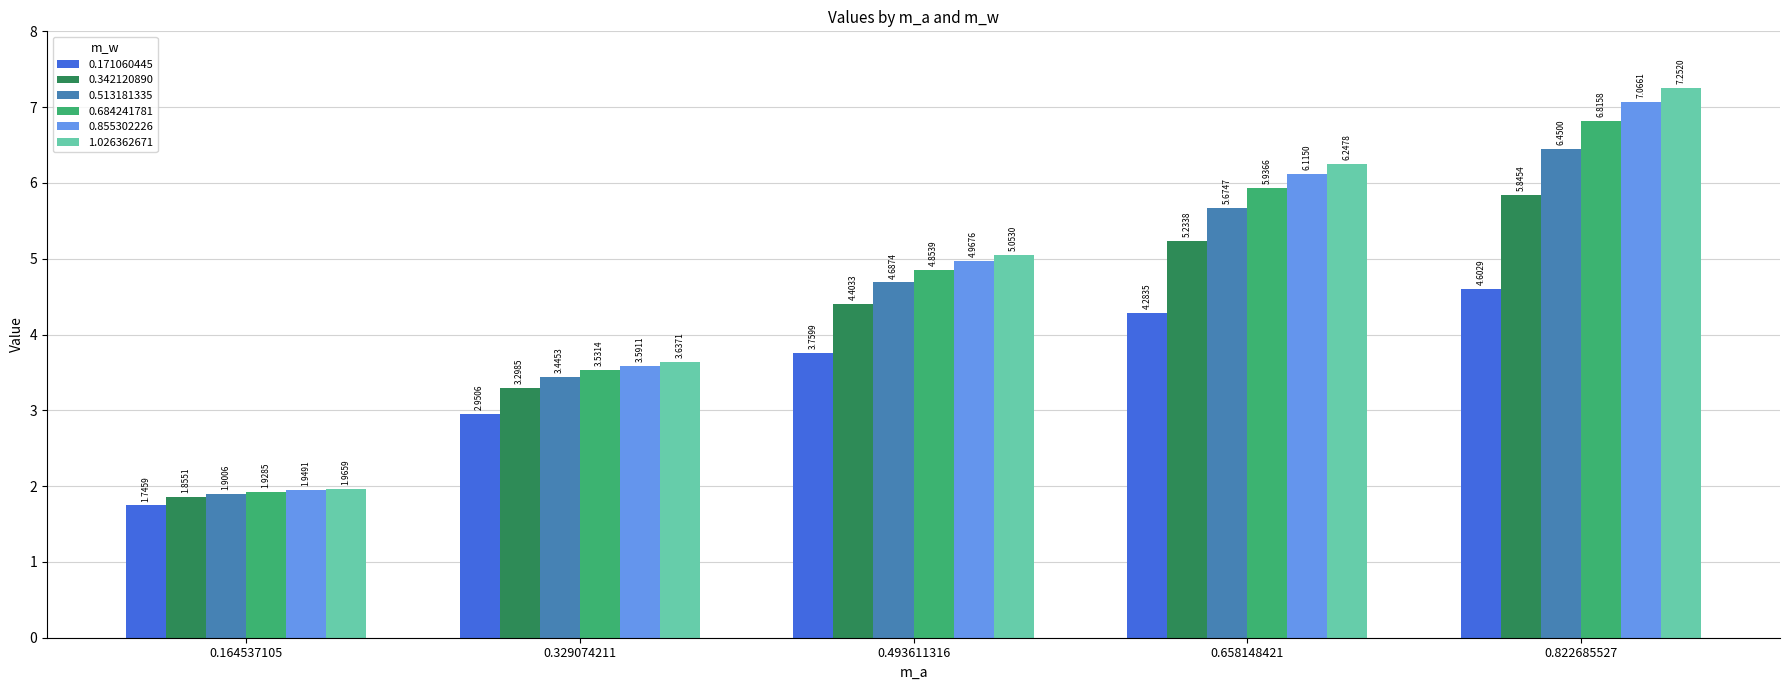

Between 0.164537105 and 0.493611316, which series saw the biggest shift?

1.026362671